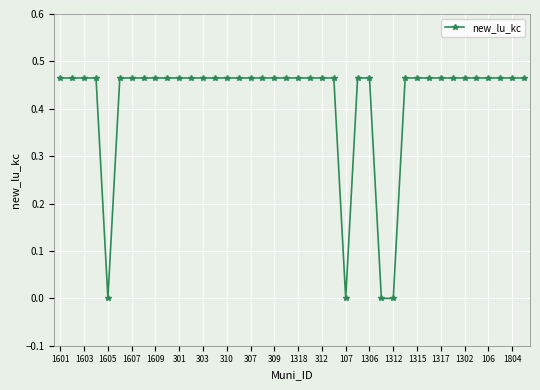

Count the values in the range 0 to 1.

40